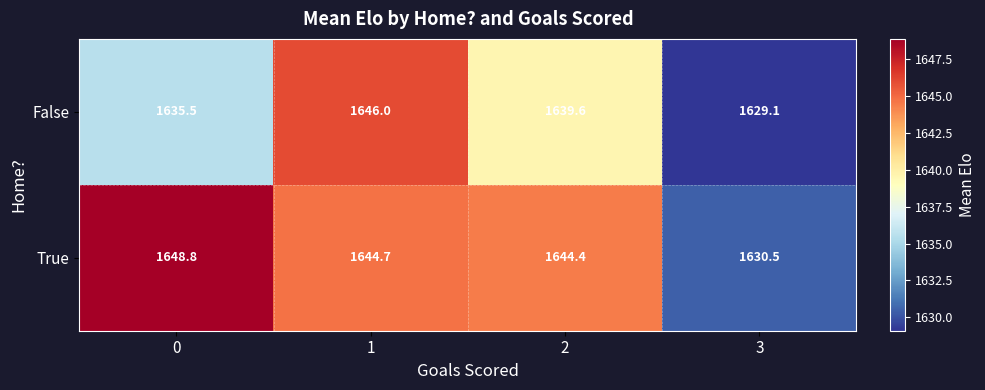

Rank the series by their average value, from highest to lowest.

True, False